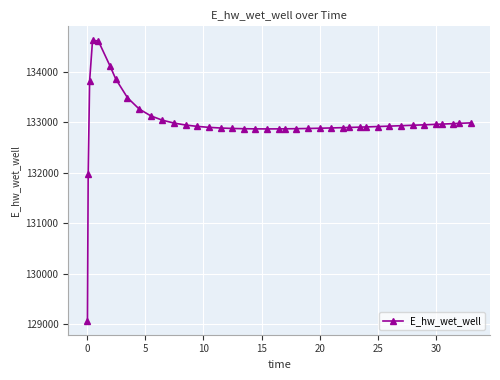

True or false: there are more than 0 points higher than both neighbors.

True